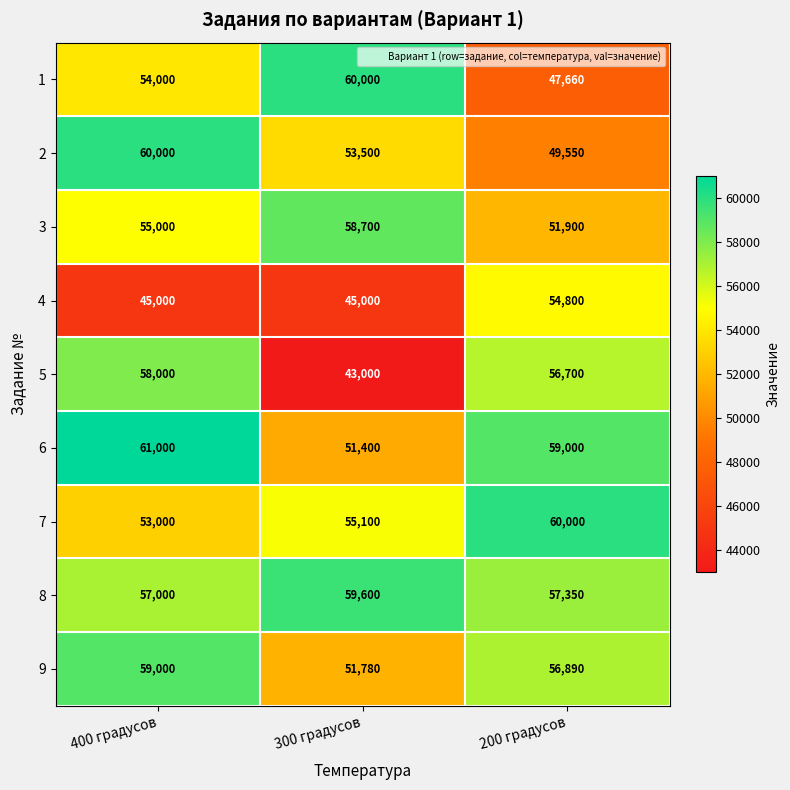

Reading right to left, transcribe all the data shown in this chart.

1: 47660	60000	54000
2: 49550	53500	60000
3: 51900	58700	55000
4: 54800	45000	45000
5: 56700	43000	58000
6: 59000	51400	61000
7: 60000	55100	53000
8: 57350	59600	57000
9: 56890	51780	59000